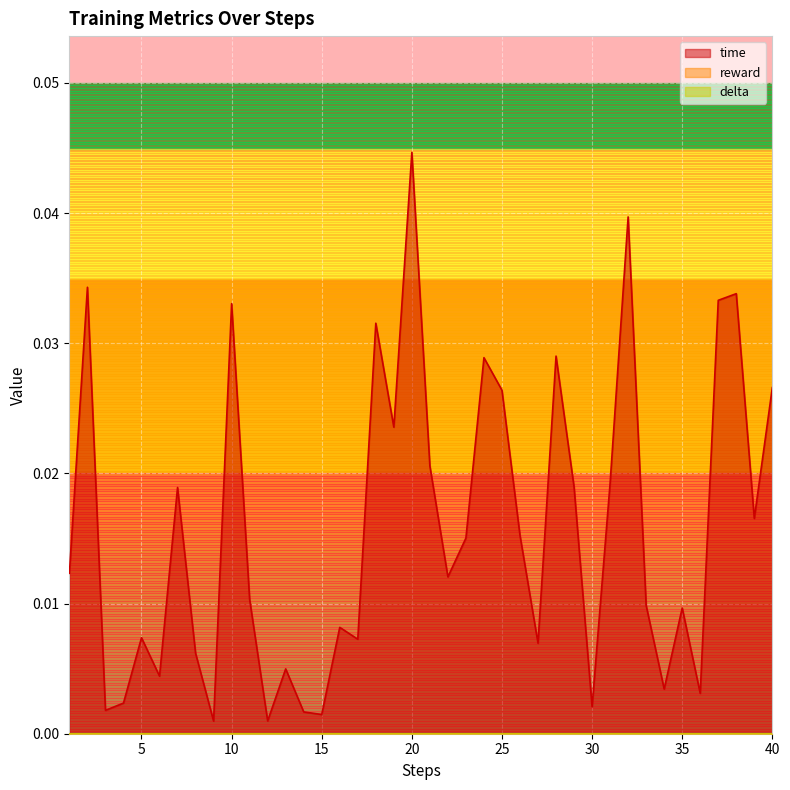

True or false: reward and delta cross at least once.

False